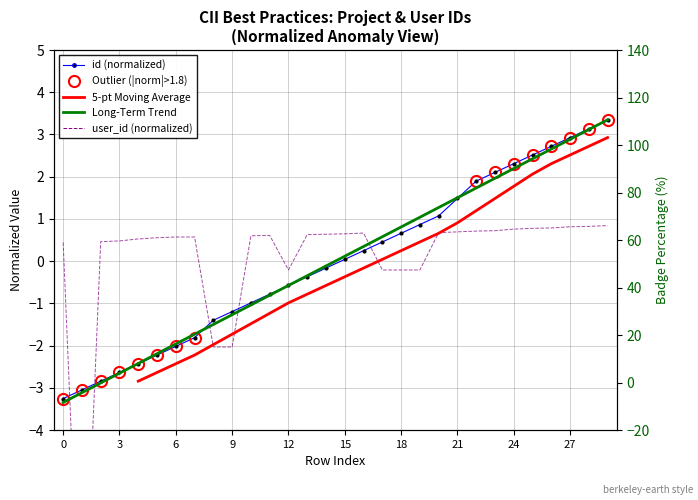

Where does the id series first go above 0?

15